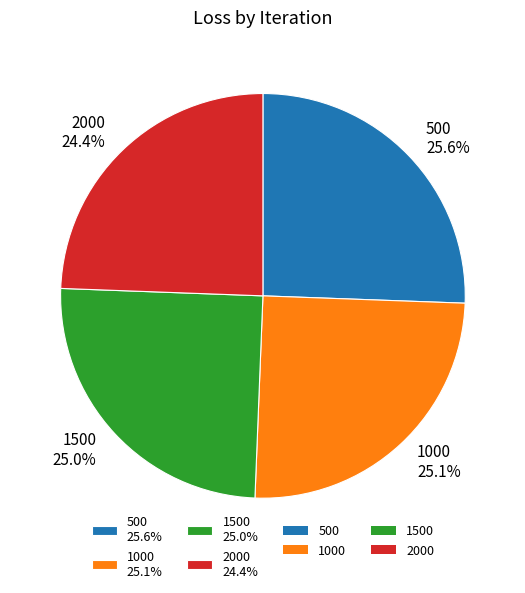

Is the sum of 1500 and 1000 greater than half?

Yes